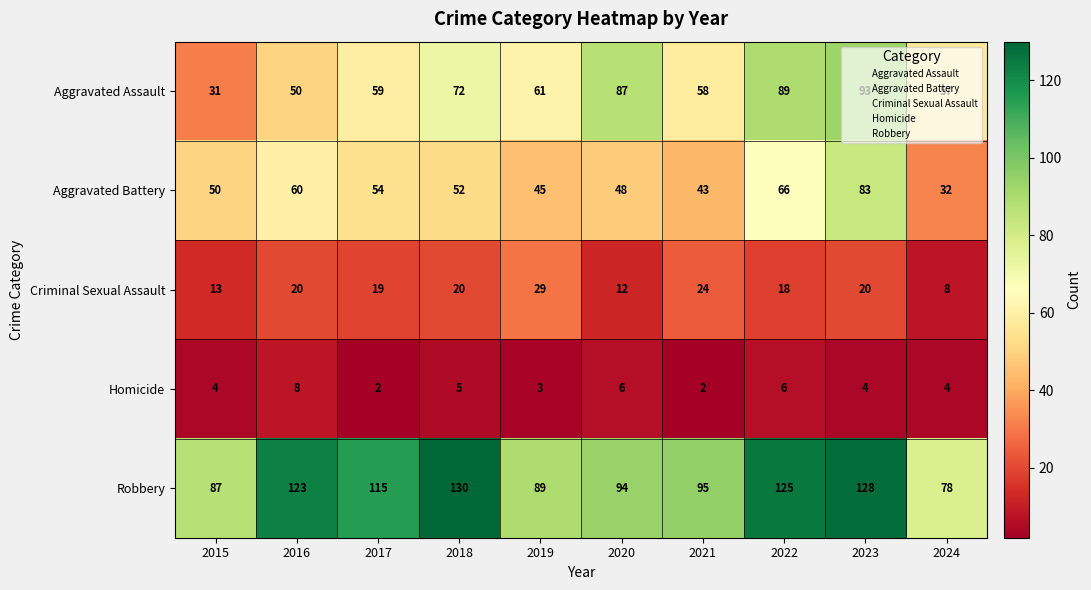

Is it true that Criminal Sexual Assault equals 18 at 2022?

True